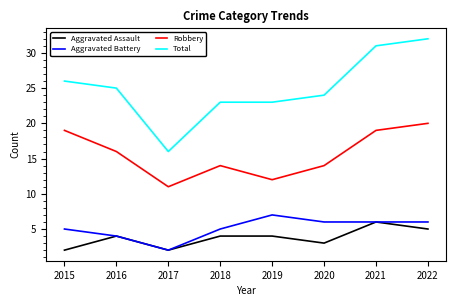

Count the number of categories in the chart.

8